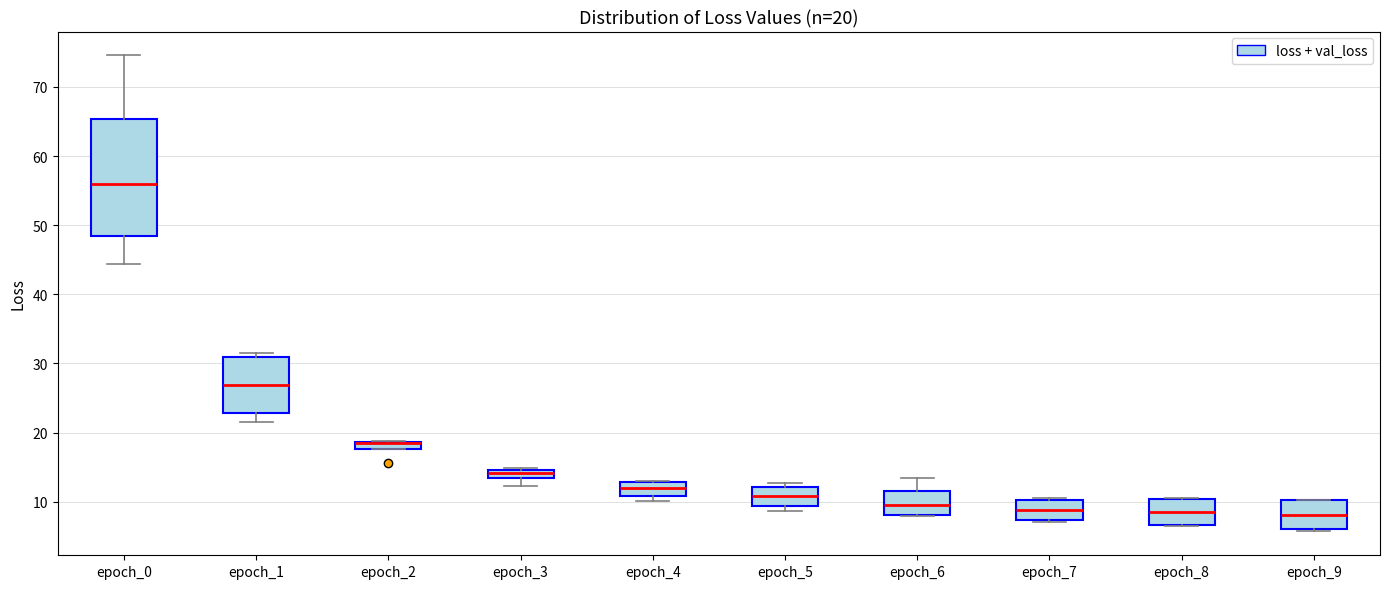

Which box is the tallest, from its lower edge to its upper edge?

epoch_0